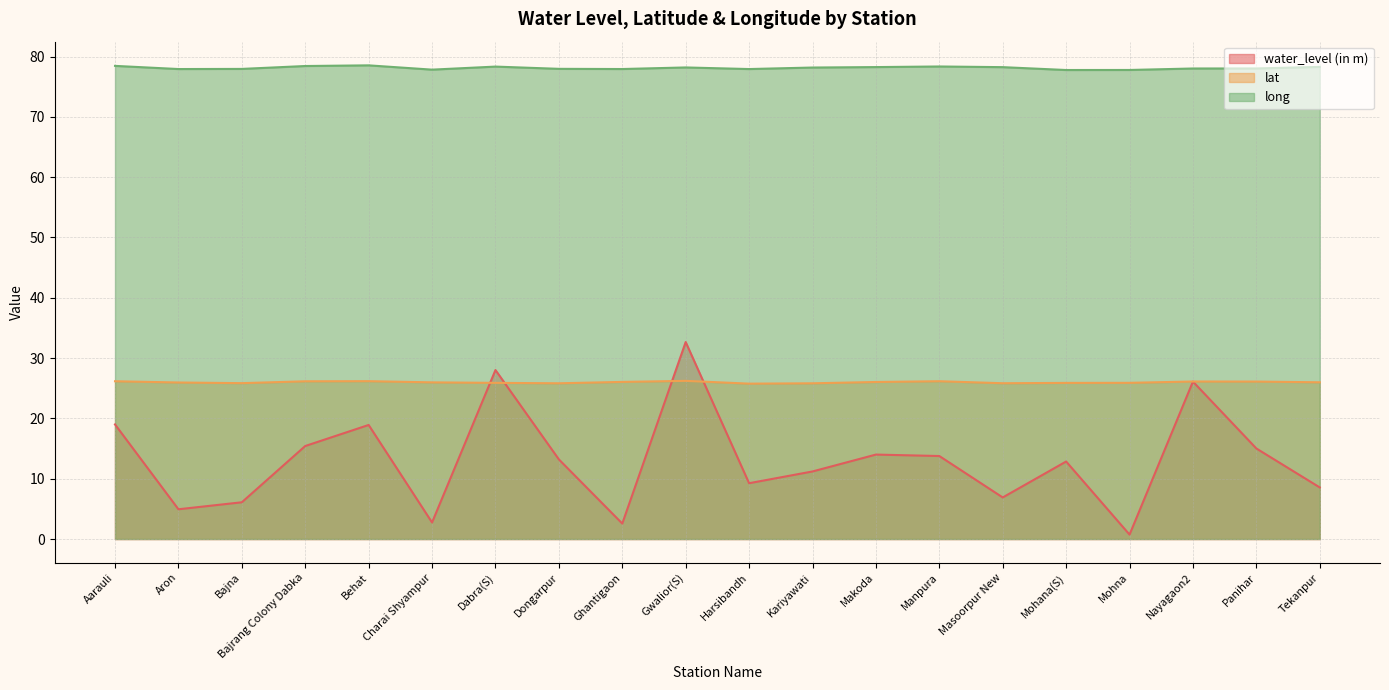

What is the difference between the water_level (in m) values at Dabra(S) and Aarauli?

9.0